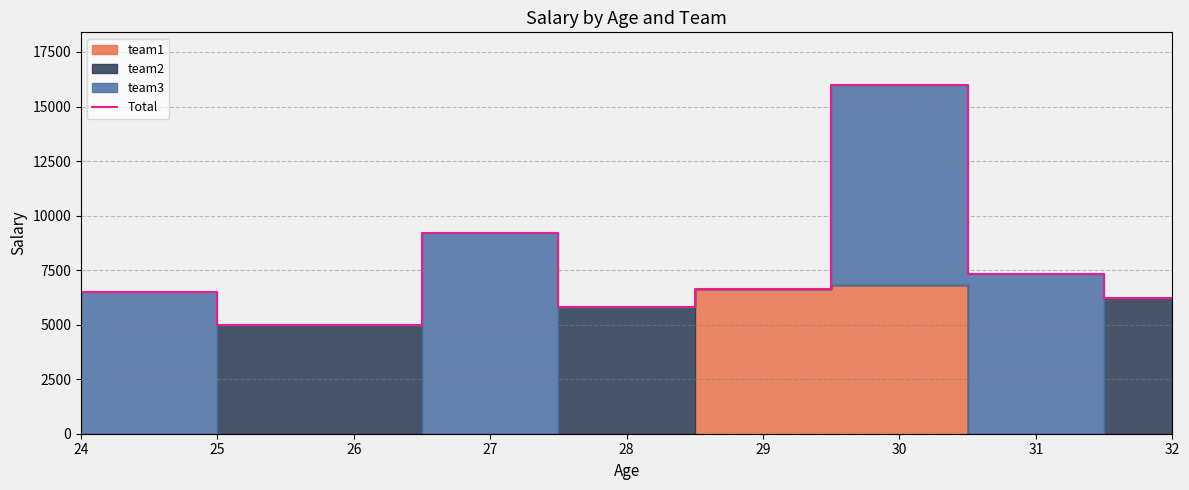

The value of Total at 28 is 2892. True or false?

False